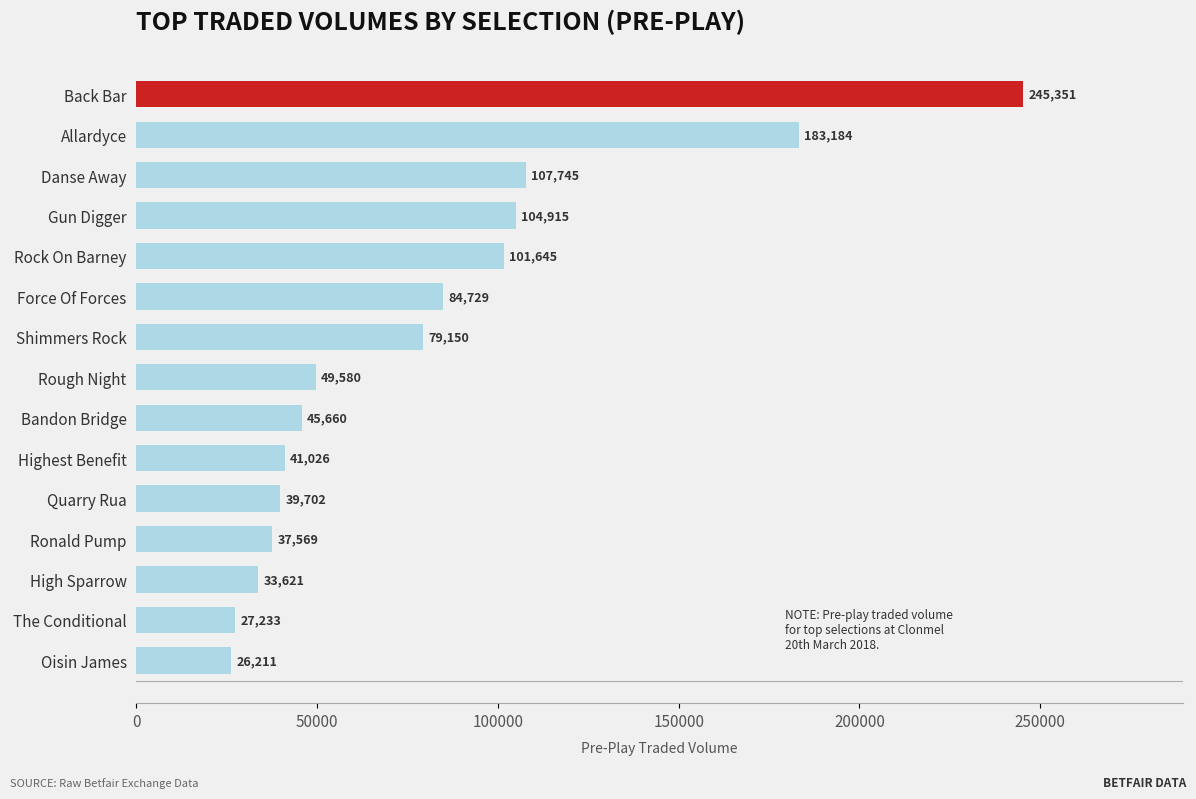

How many series are shown in this chart?

1